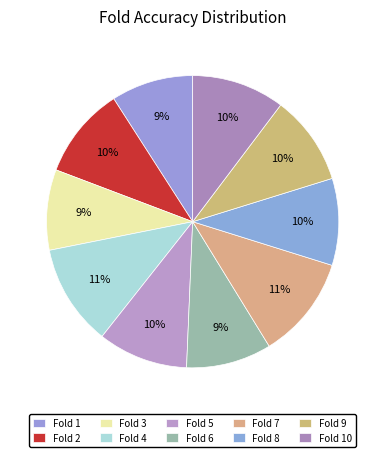

How many slices are in this pie chart?

10